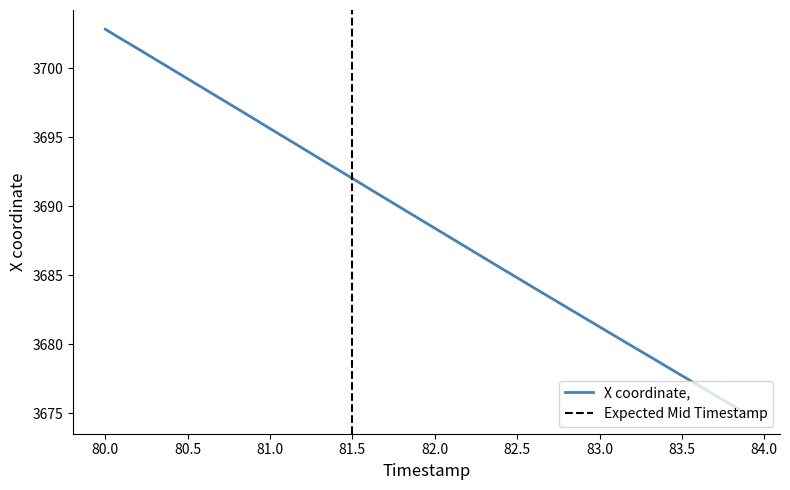

What is the minimum value for X coordinate,?

3674.9